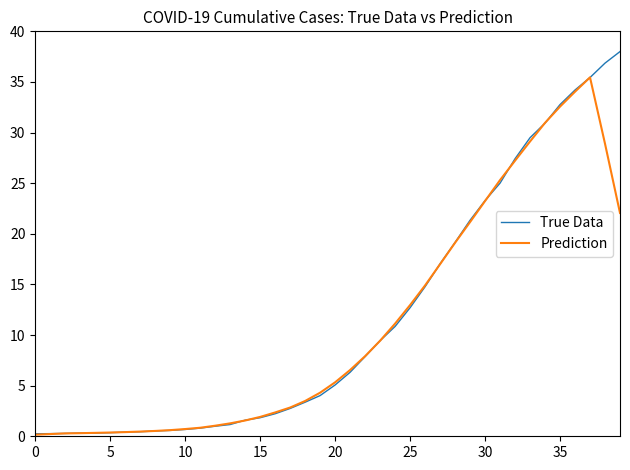

List the series in order of their overall mean, lowest first.

Prediction, True Data